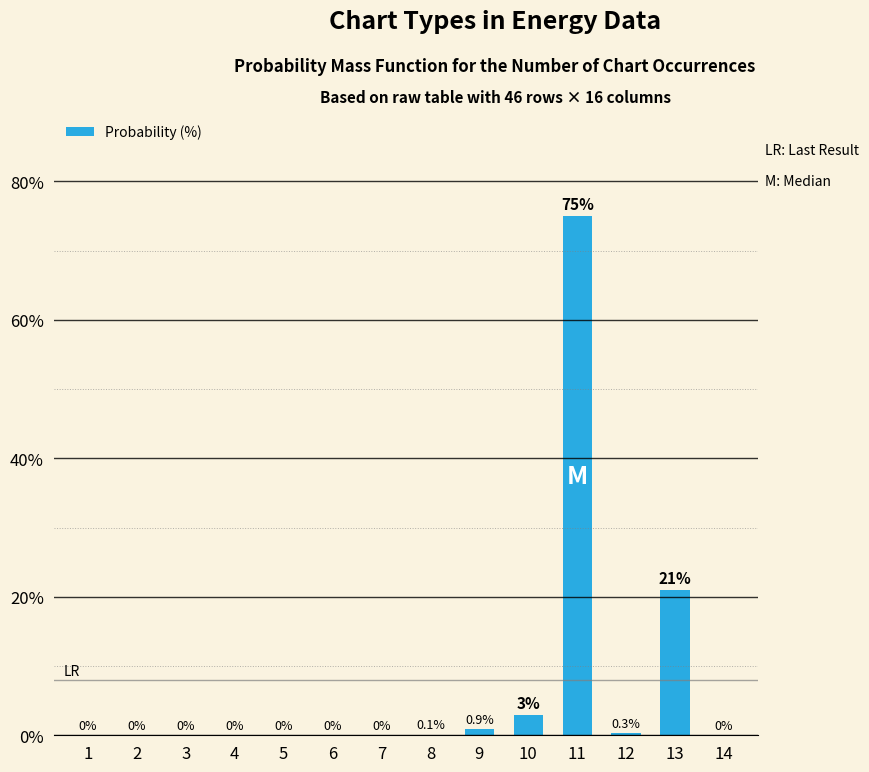

Reading right to left, what are all the values shown in this chart?

14=0.0	13=21.0	12=0.3	11=75.0	10=3.0	9=0.9	8=0.1	7=0.0	6=0.0	5=0.0	4=0.0	3=0.0	2=0.0	1=0.0